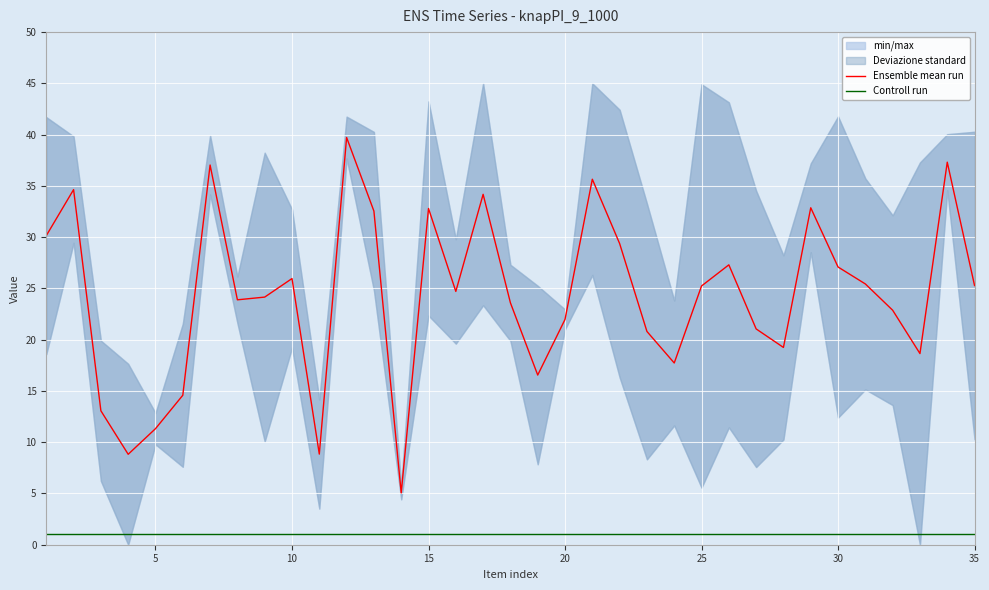

What is the highest value of the Controll run series?

1.0